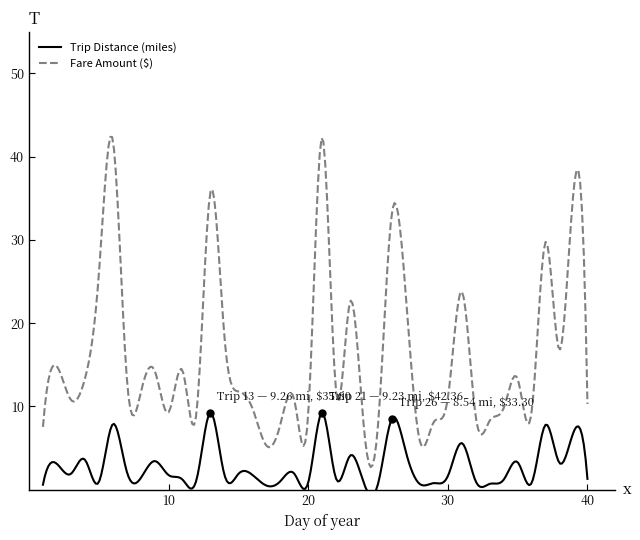

How many interior local valleys does the Trip Distance (miles) series have?

13